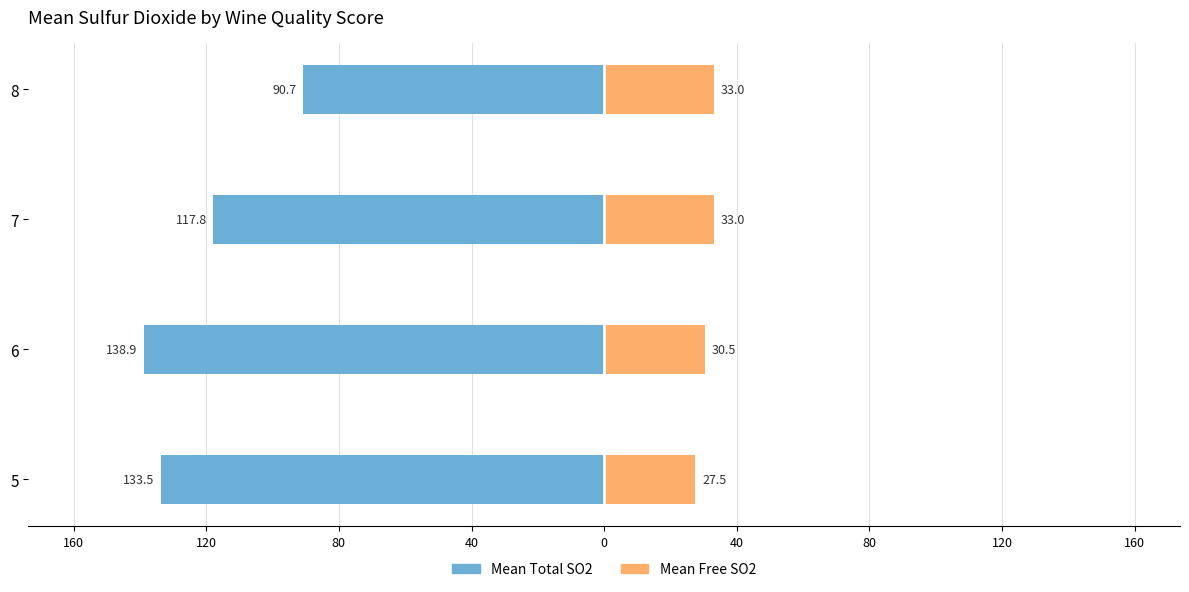

What is the value of the Mean Total SO2 bar at the 1st from the left?

-133.5